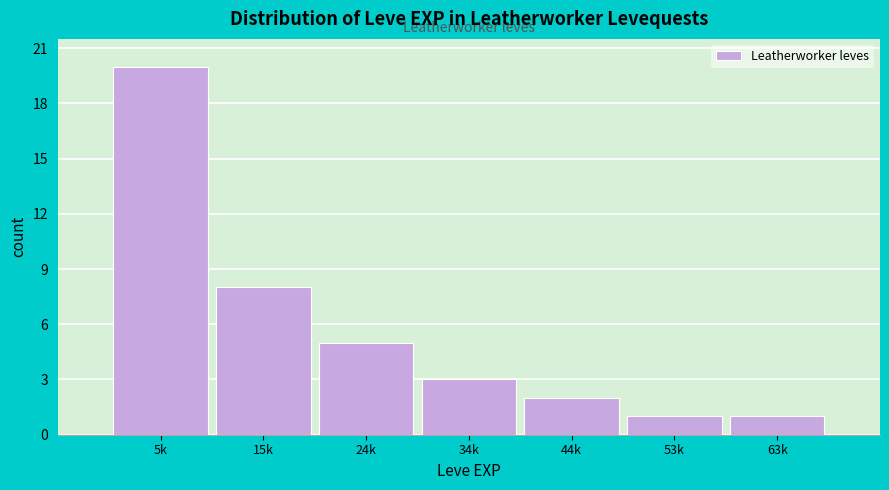

Reading right to left, transcribe all the data shown in this chart.

63k=1	53k=1	44k=2	34k=3	24k=5	15k=8	5k=20